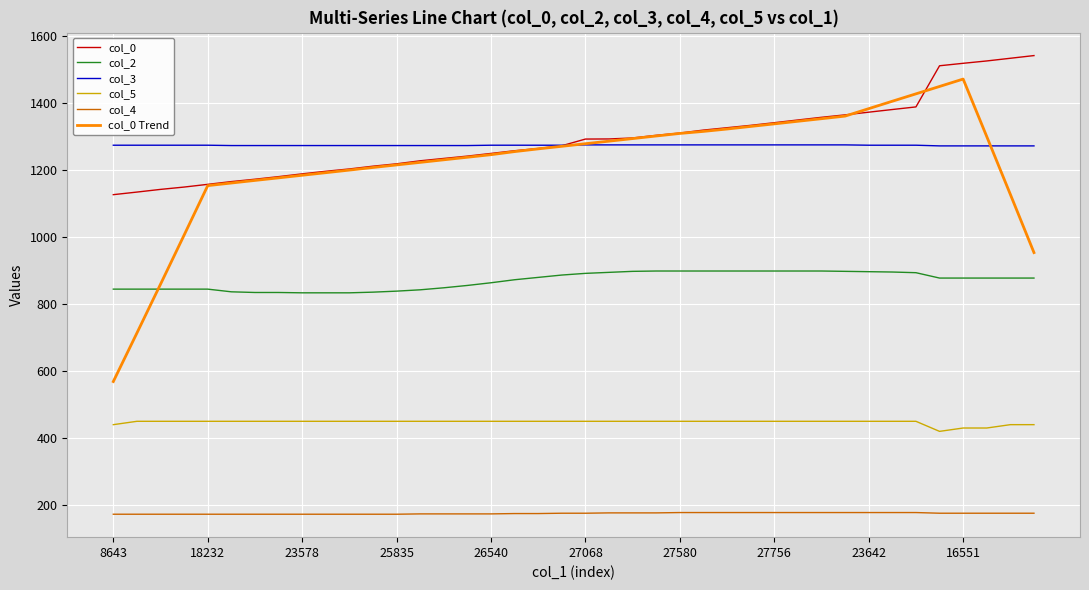

What is the highest value of the col_0 Trend series?

1470.2